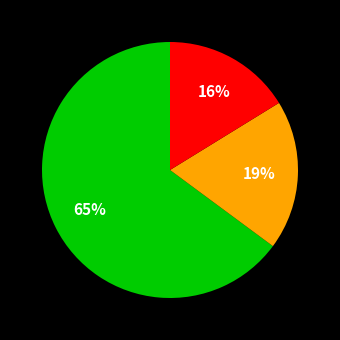

To the nearest percent, what is the average slice percentage?

33%